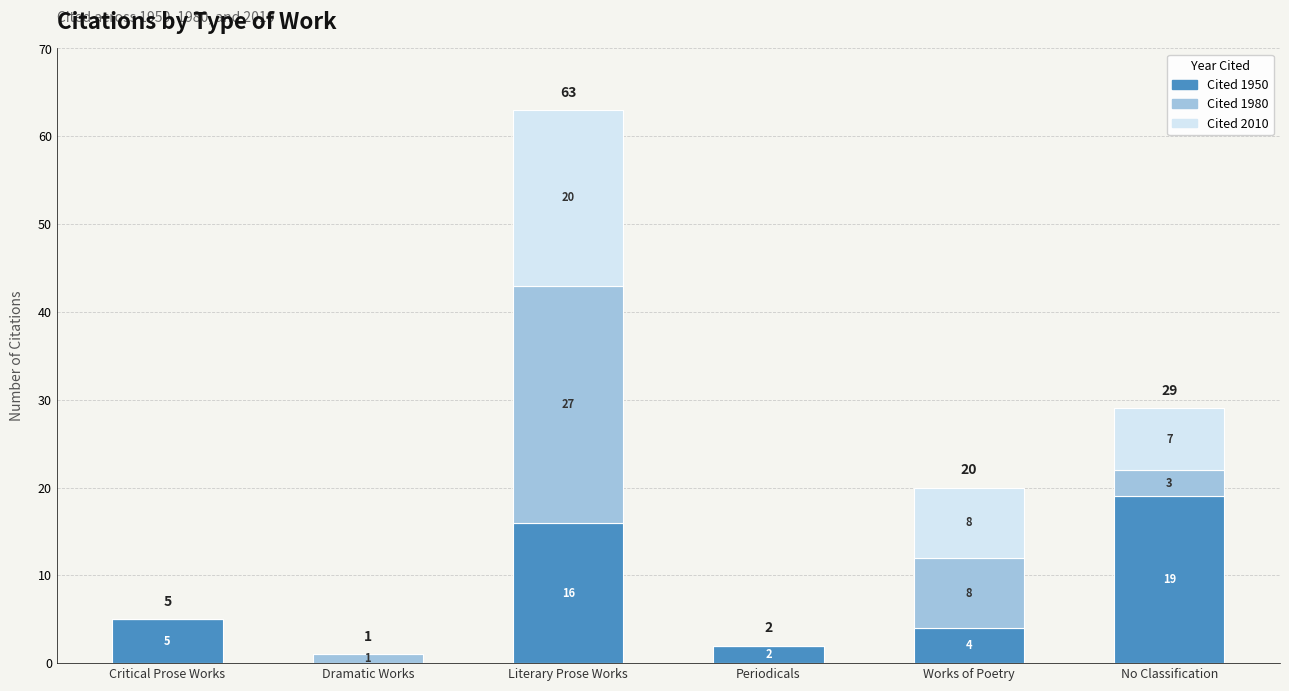

What is the total value across all series at No Classification?

29